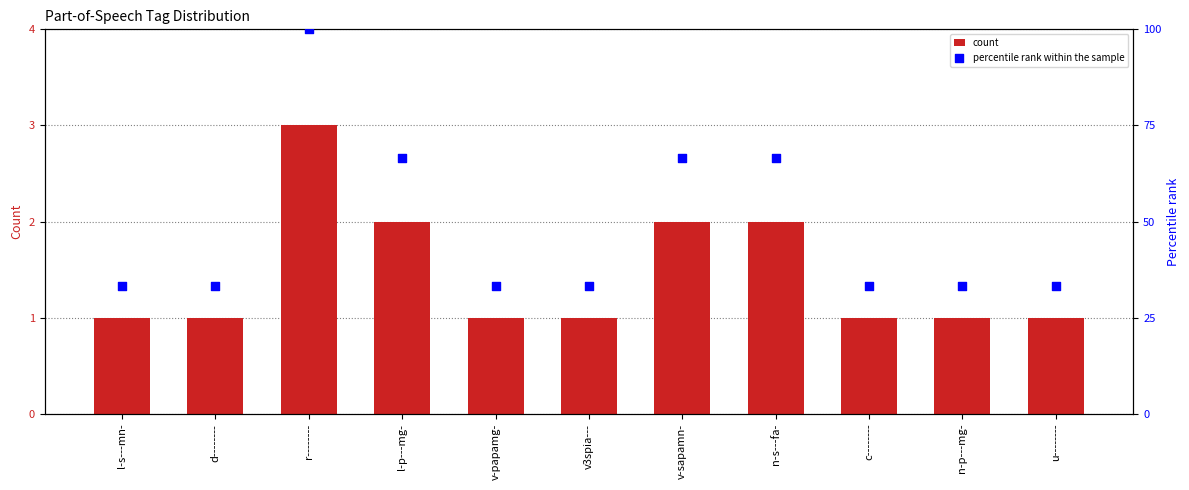

Which series reaches the minimum Y coordinate?

count